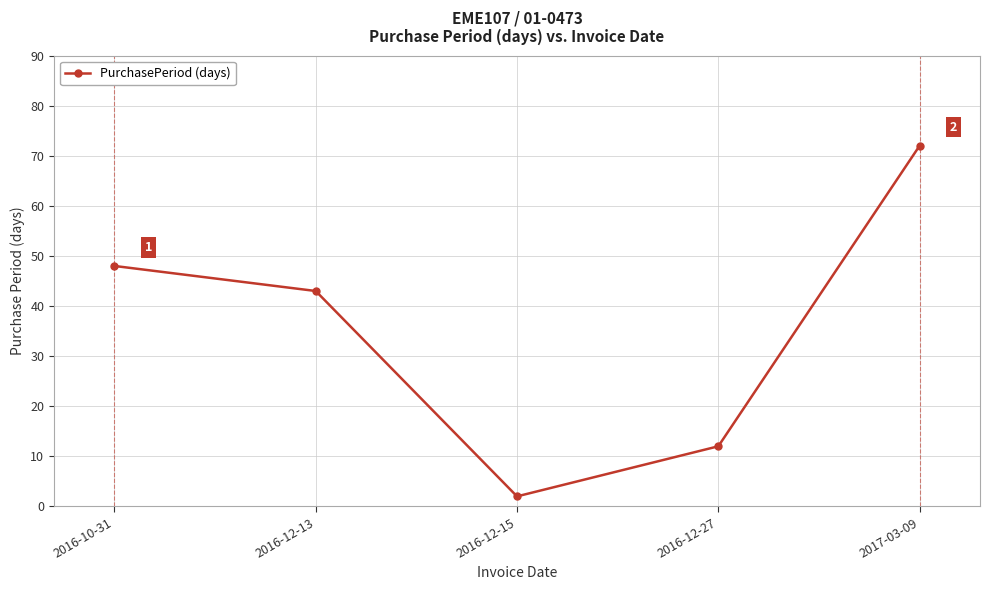

List the labels in order of value, largest first.

2017-03-09, 2016-10-31, 2016-12-13, 2016-12-27, 2016-12-15